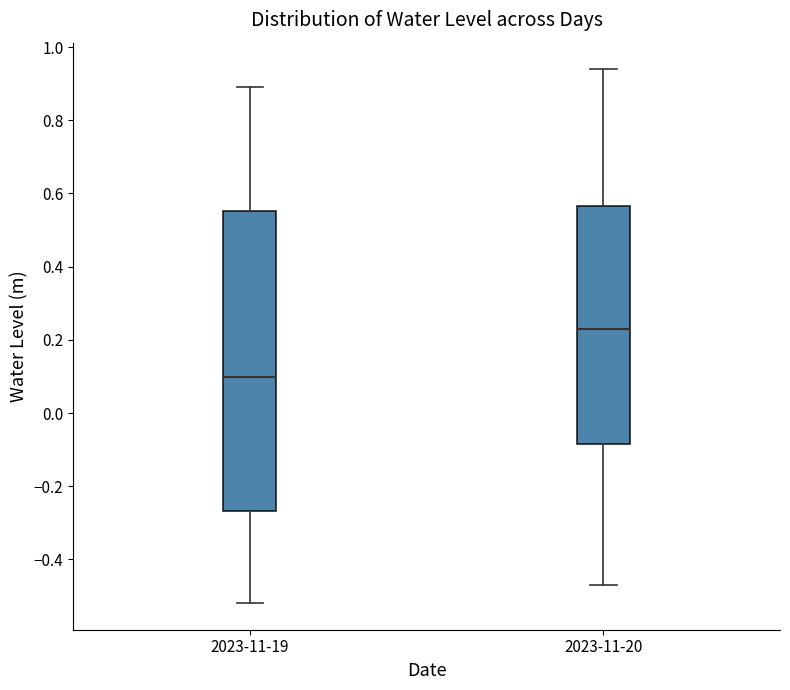

Reading left to right, read every box against the y-axis: the position of its median line, the range the box covers, and the ends of its whiskers. The values are not printed on the chart, so give them approximately, as read against the axis.

2023-11-19: median 0.10, box -0.26 to 0.56, whiskers -0.52 to 0.90
2023-11-20: median 0.22, box -0.08 to 0.56, whiskers -0.46 to 0.94